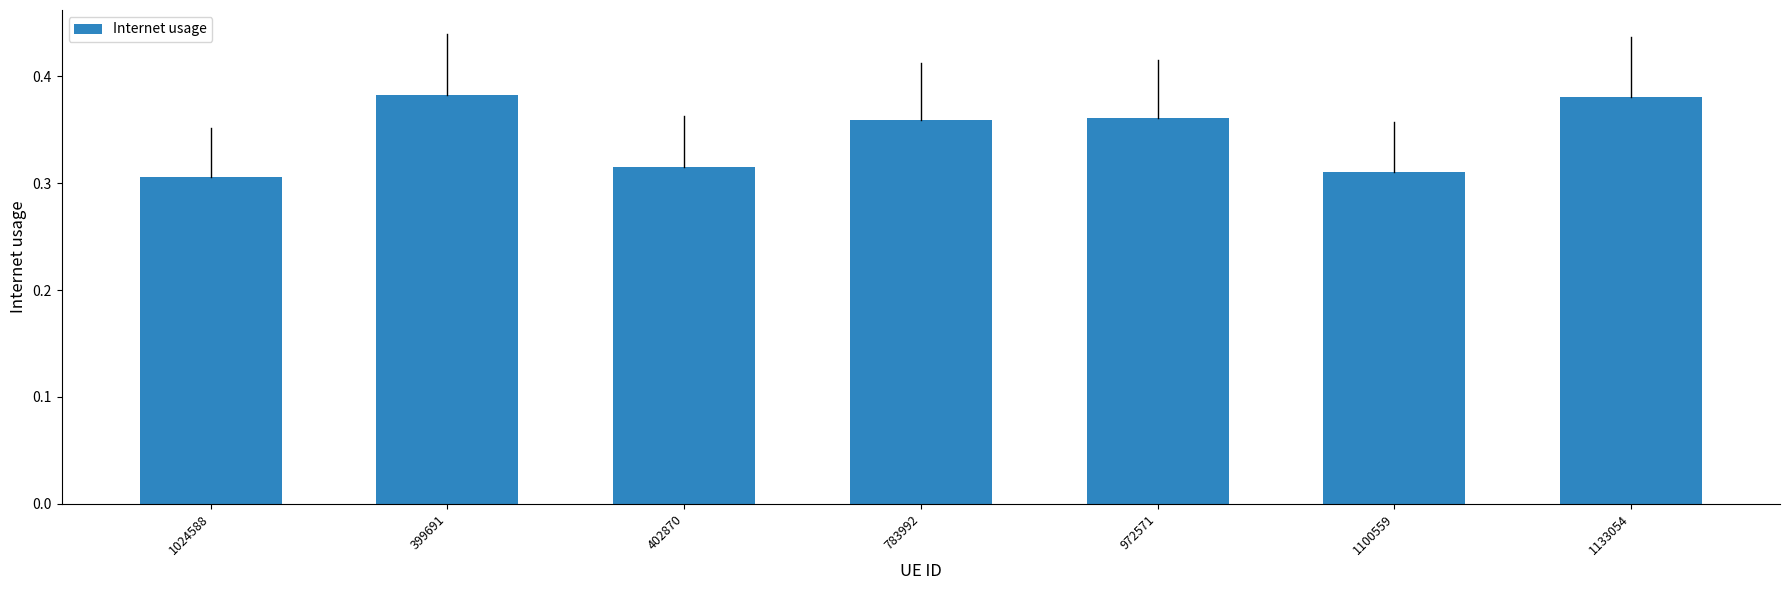

The value at 972571 is 0.1. True or false?

False